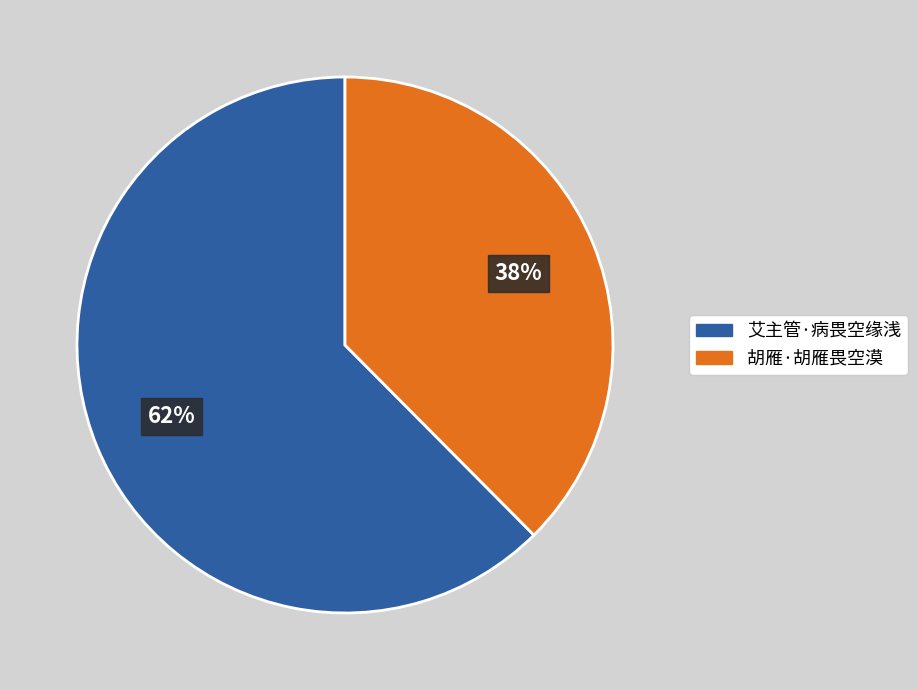

What percentage is the 艾主管·病畏空缘浅 slice, to the nearest percent?

62%